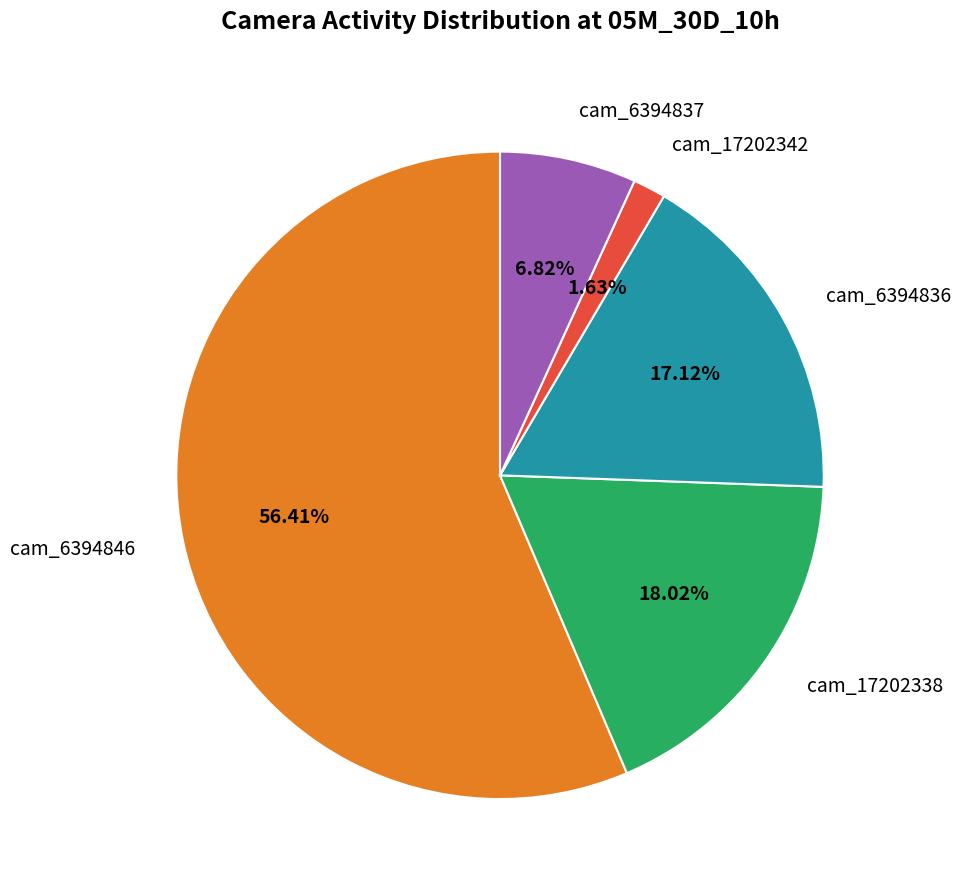

Between cam_6394836 and cam_6394846, which is larger?

cam_6394846